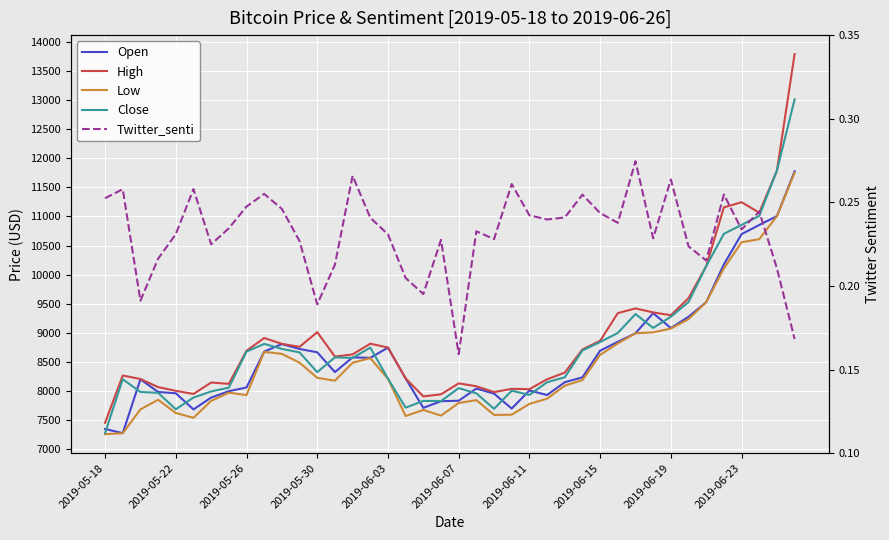

At which category does the chart reach its peak across all series?

39